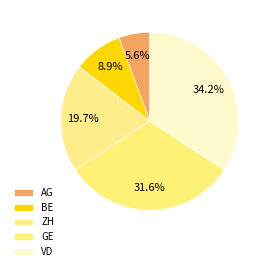

How many segments does this pie chart have?

5